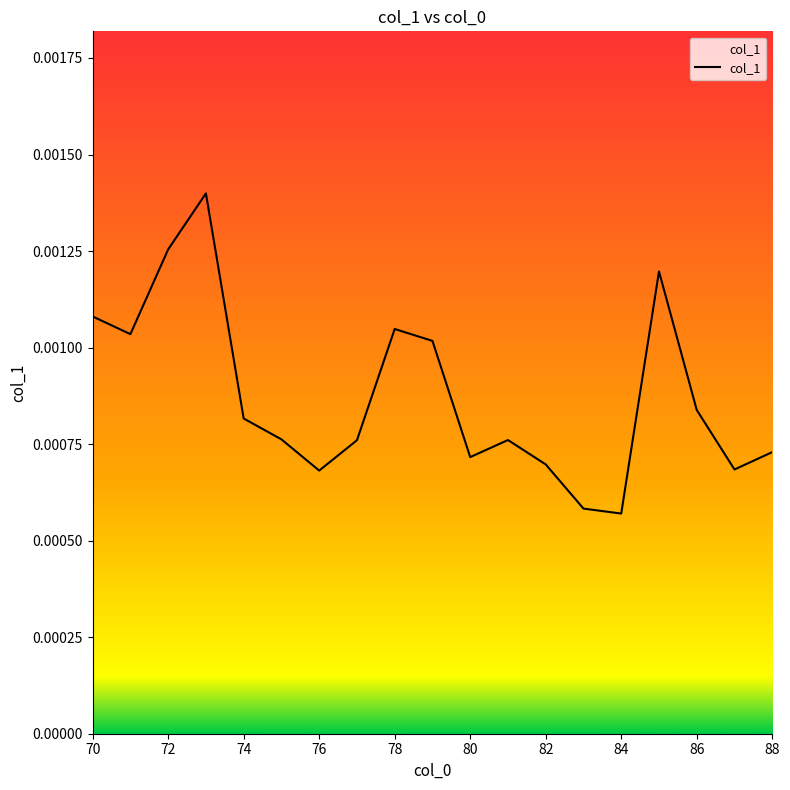

At which category does the data reach its first local valley?

71